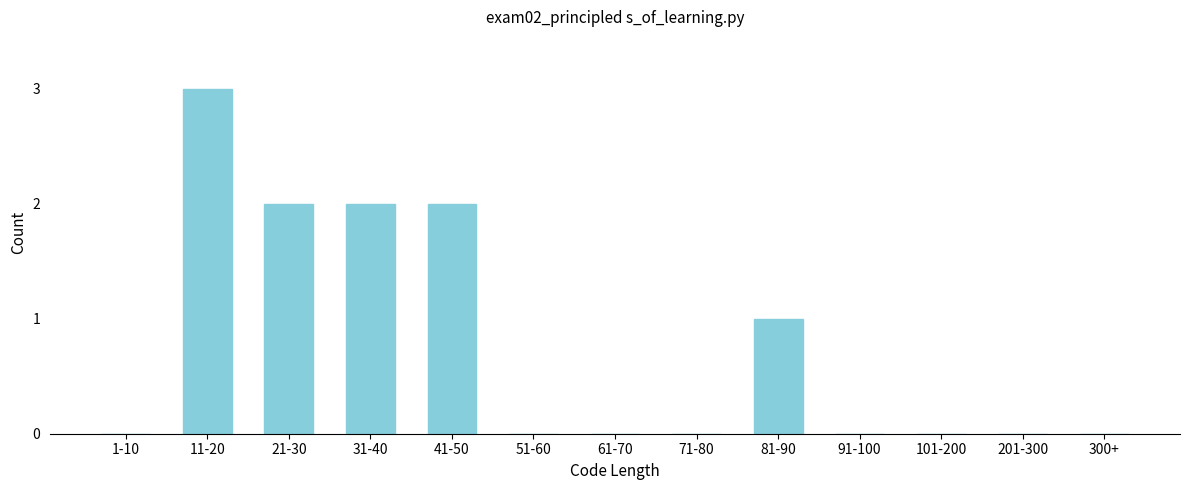

Reading right to left, transcribe all the data shown in this chart.

300+=0	201-300=0	101-200=0	91-100=0	81-90=1	71-80=0	61-70=0	51-60=0	41-50=2	31-40=2	21-30=2	11-20=3	1-10=0